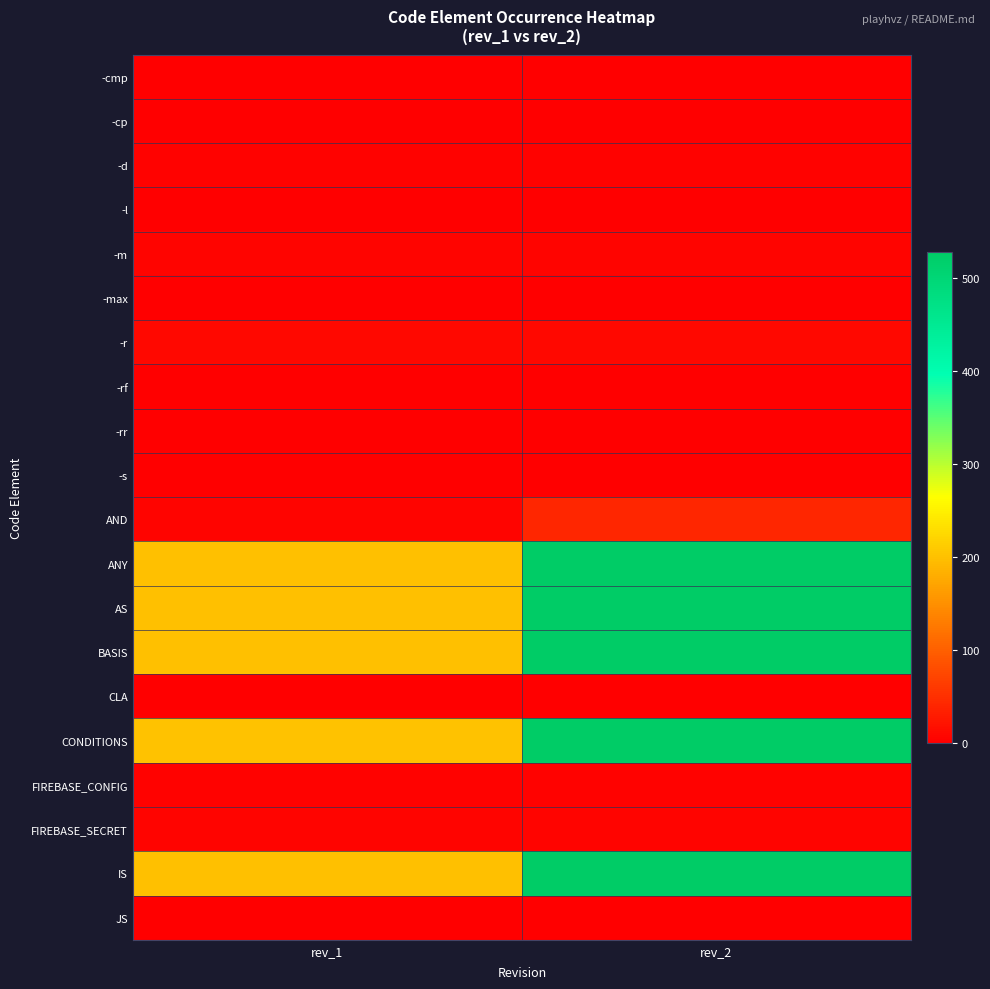

Which has a higher value, rev_2 or rev_1?

rev_2